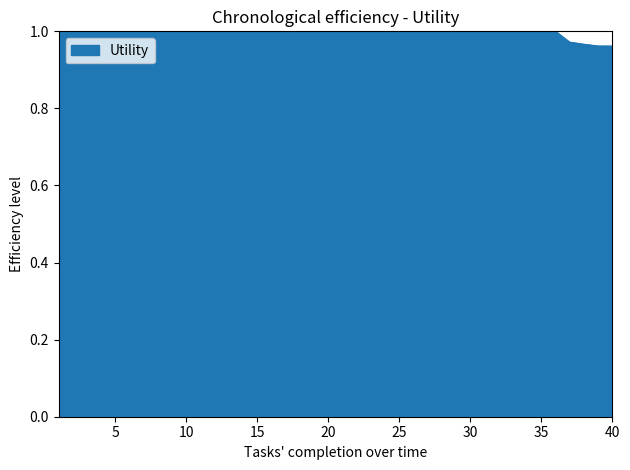

Count the number of data series in this chart.

1